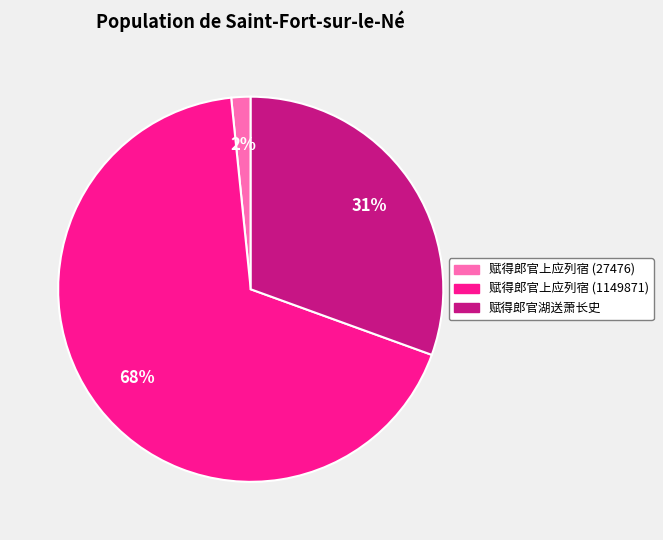

Count the number of slices in the pie.

3